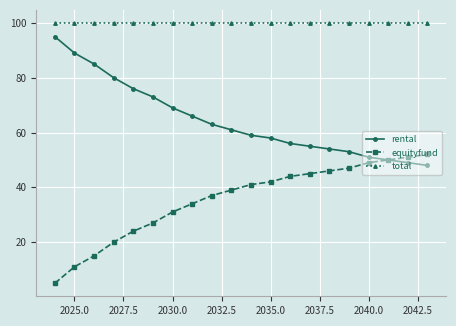

Which series has the largest total across all categories?

total